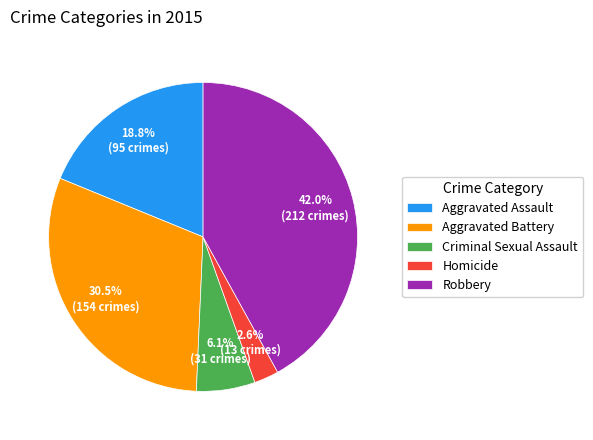

What is the total percentage of Robbery and Homicide?

44.6%